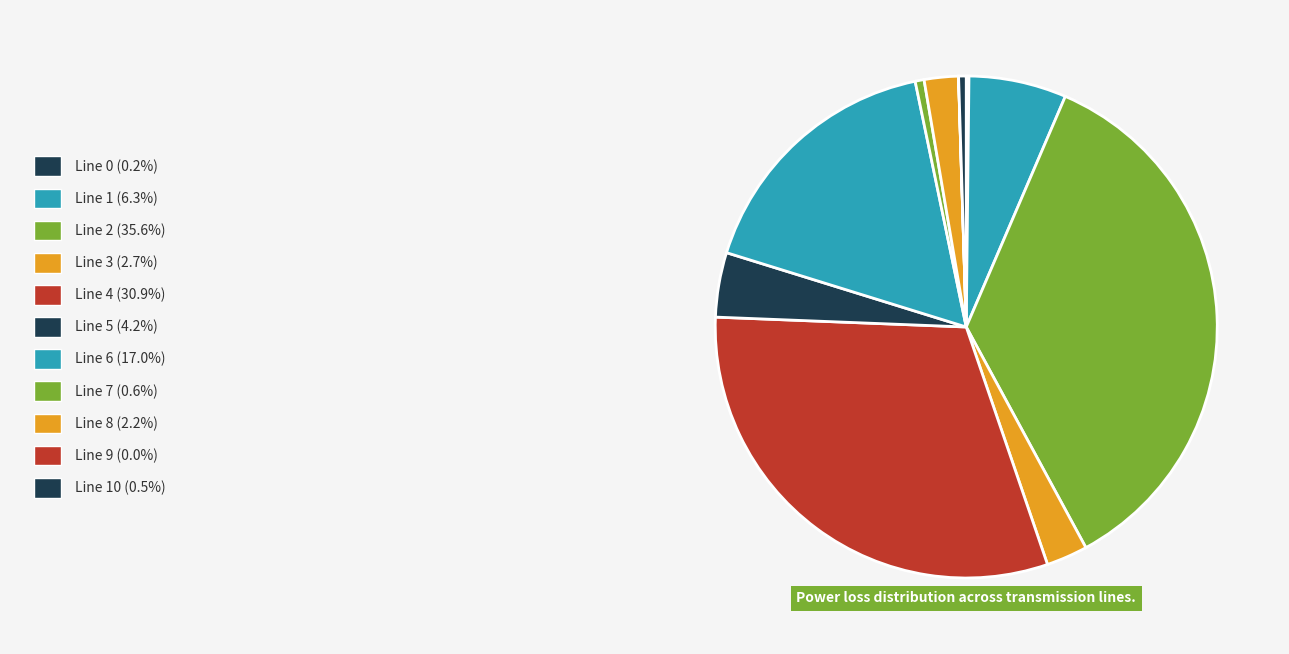

Rank the categories by value from lowest to highest.

9, 0, 10, 7, 8, 3, 5, 1, 6, 4, 2